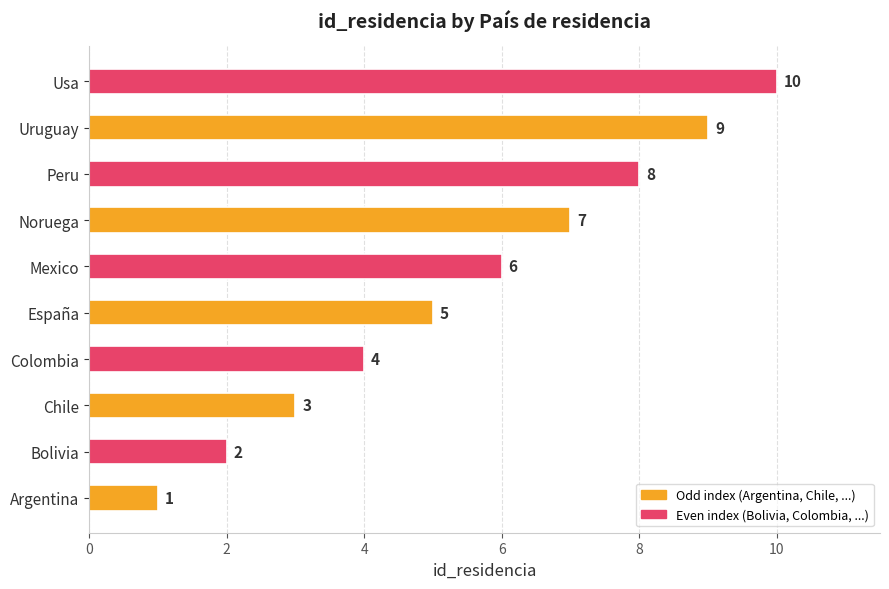

What is the difference between the second highest and minimum values?

8